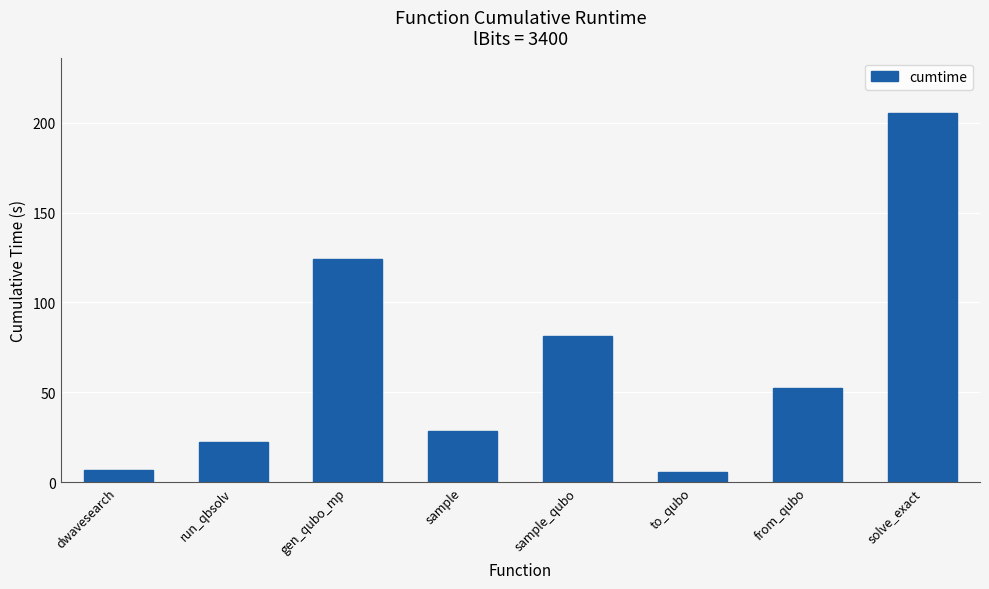

True or false: the data shows 18.9 at sample_qubo.

False